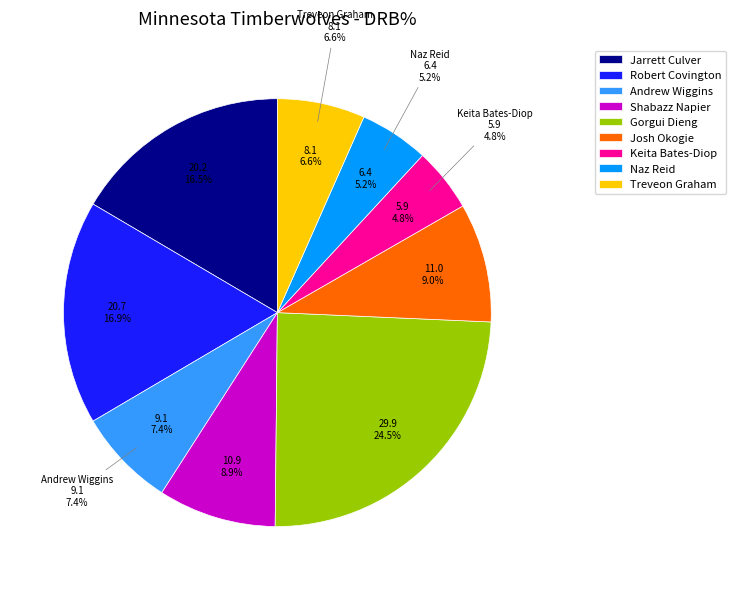

Is it true that Jeff Teague is 0% of the pie?

True